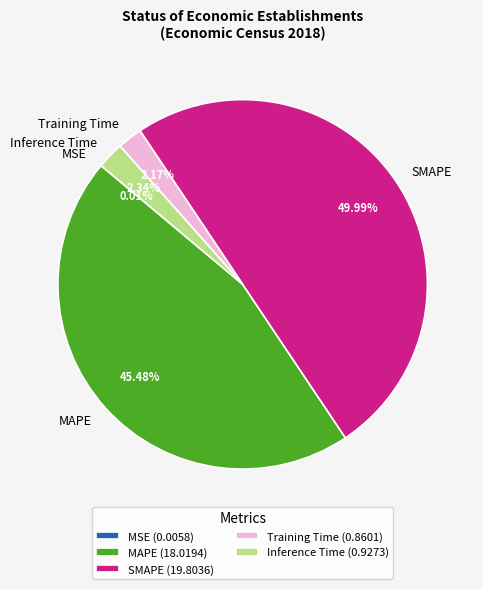

What is the largest slice in the pie chart?

SMAPE